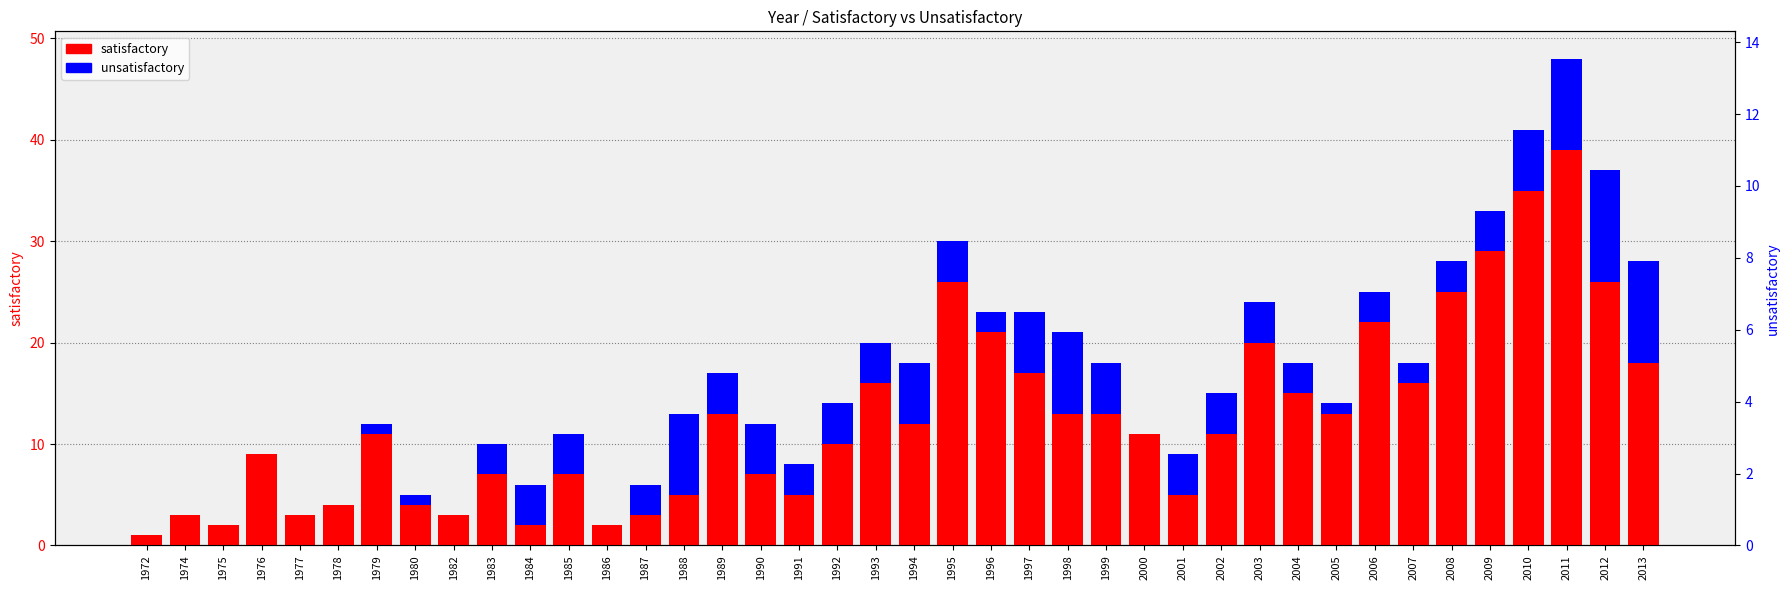

Reading right to left, transcribe all the data shown in this chart.

satisfactory: 2013=18	2012=26	2011=39	2010=35	2009=29	2008=25	2007=16	2006=22	2005=13	2004=15	2003=20	2002=11	2001=5	2000=11	1999=13	1998=13	1997=17	1996=21	1995=26	1994=12	1993=16	1992=10	1991=5	1990=7	1989=13	1988=5	1987=3	1986=2	1985=7	1984=2	1983=7	1982=3	1980=4	1979=11	1978=4	1977=3	1976=9	1975=2	1974=3	1972=1
unsatisfactory: 2013=10	2012=11	2011=9	2010=6	2009=4	2008=3	2007=2	2006=3	2005=1	2004=3	2003=4	2002=4	2001=4	2000=0	1999=5	1998=8	1997=6	1996=2	1995=4	1994=6	1993=4	1992=4	1991=3	1990=5	1989=4	1988=8	1987=3	1986=0	1985=4	1984=4	1983=3	1982=0	1980=1	1979=1	1978=0	1977=0	1976=0	1975=0	1974=0	1972=0